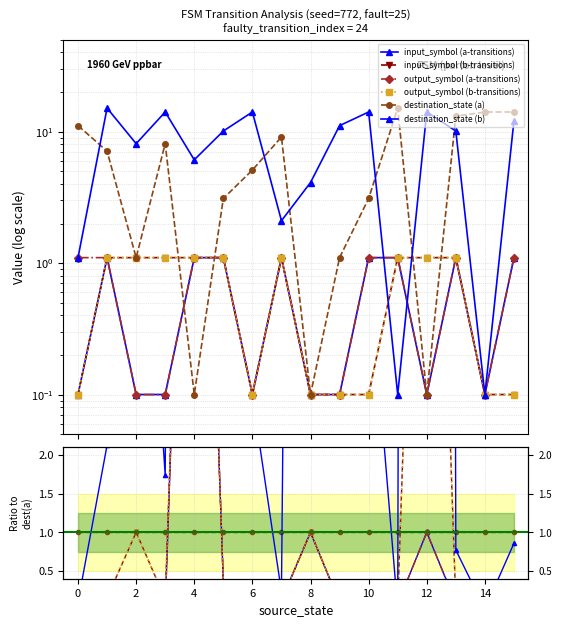

Which series has the largest total across all categories?

destination_state (b)